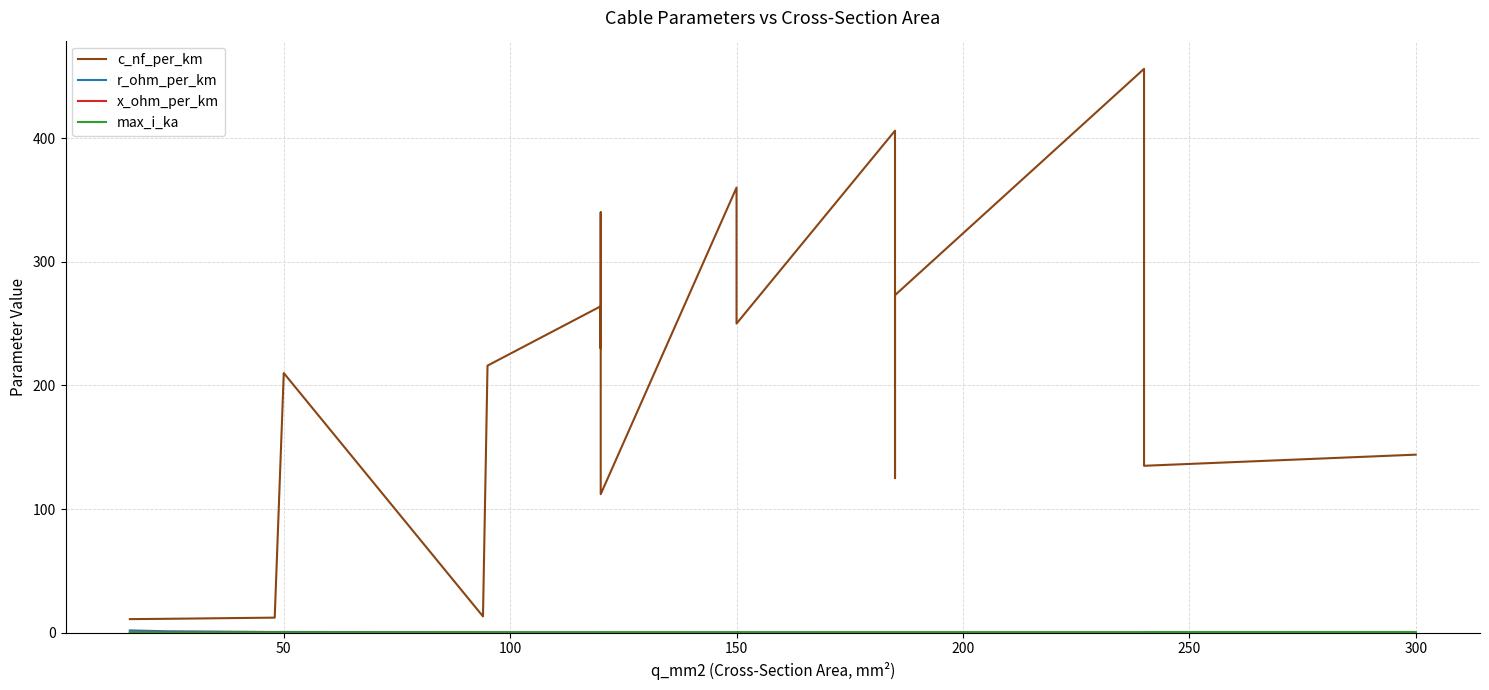

What is the difference between the highest and lowest values at 150?

359.9